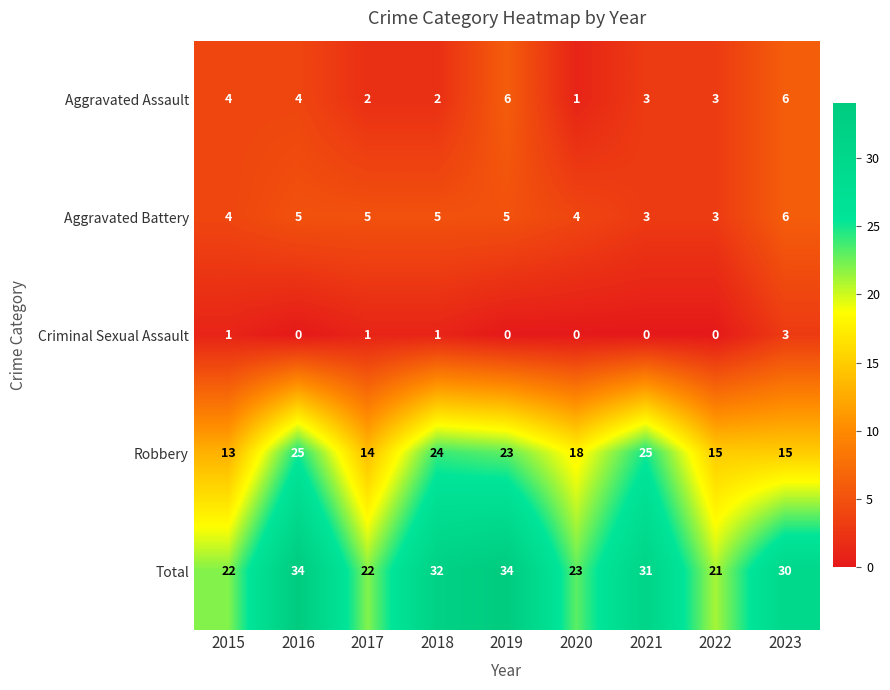

How many Aggravated Assault values are between 2 and 4?

6